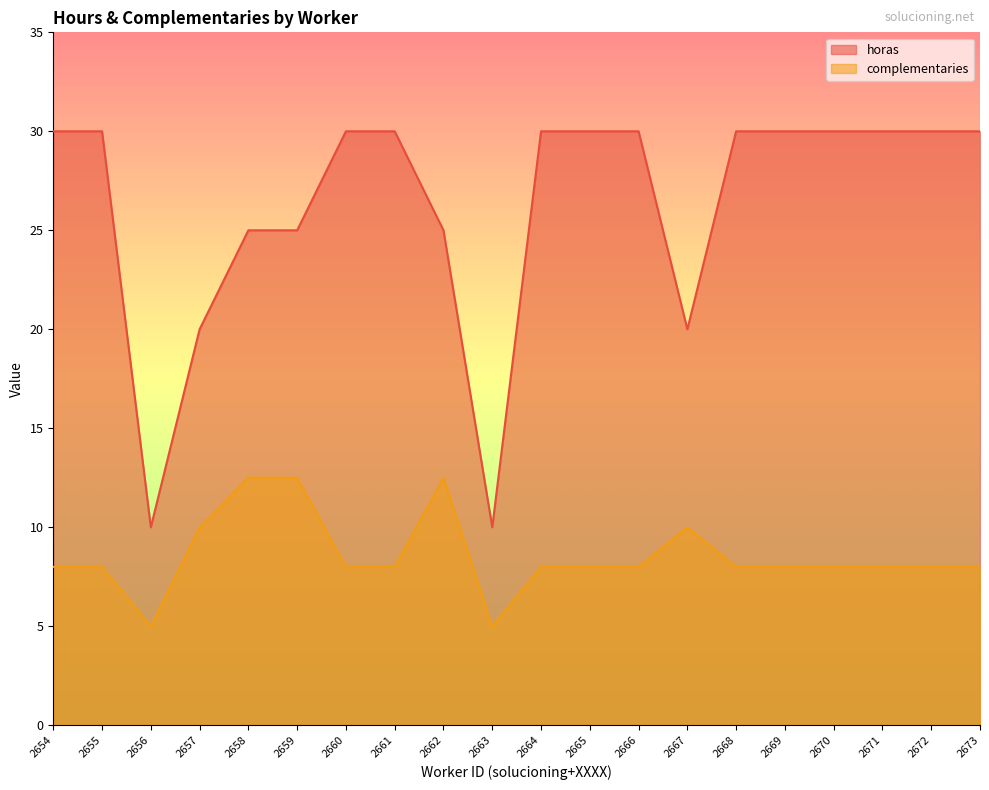

Which series has the largest total across all categories?

horas